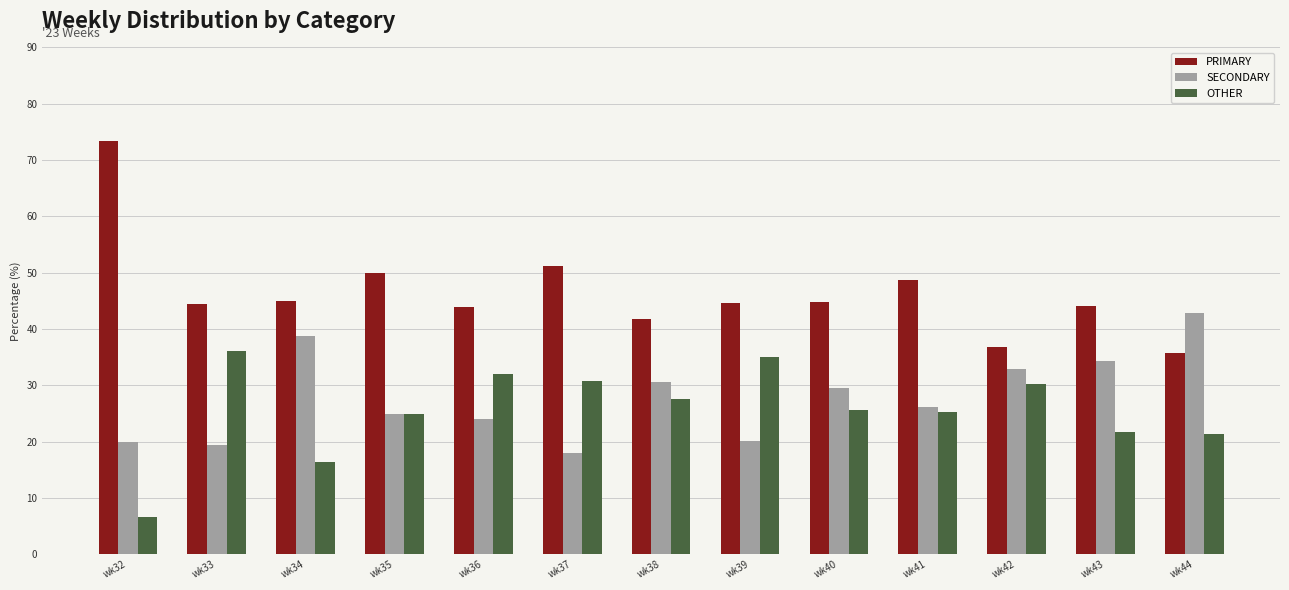

True or false: PRIMARY has a value of 44.7 at wk39.

True